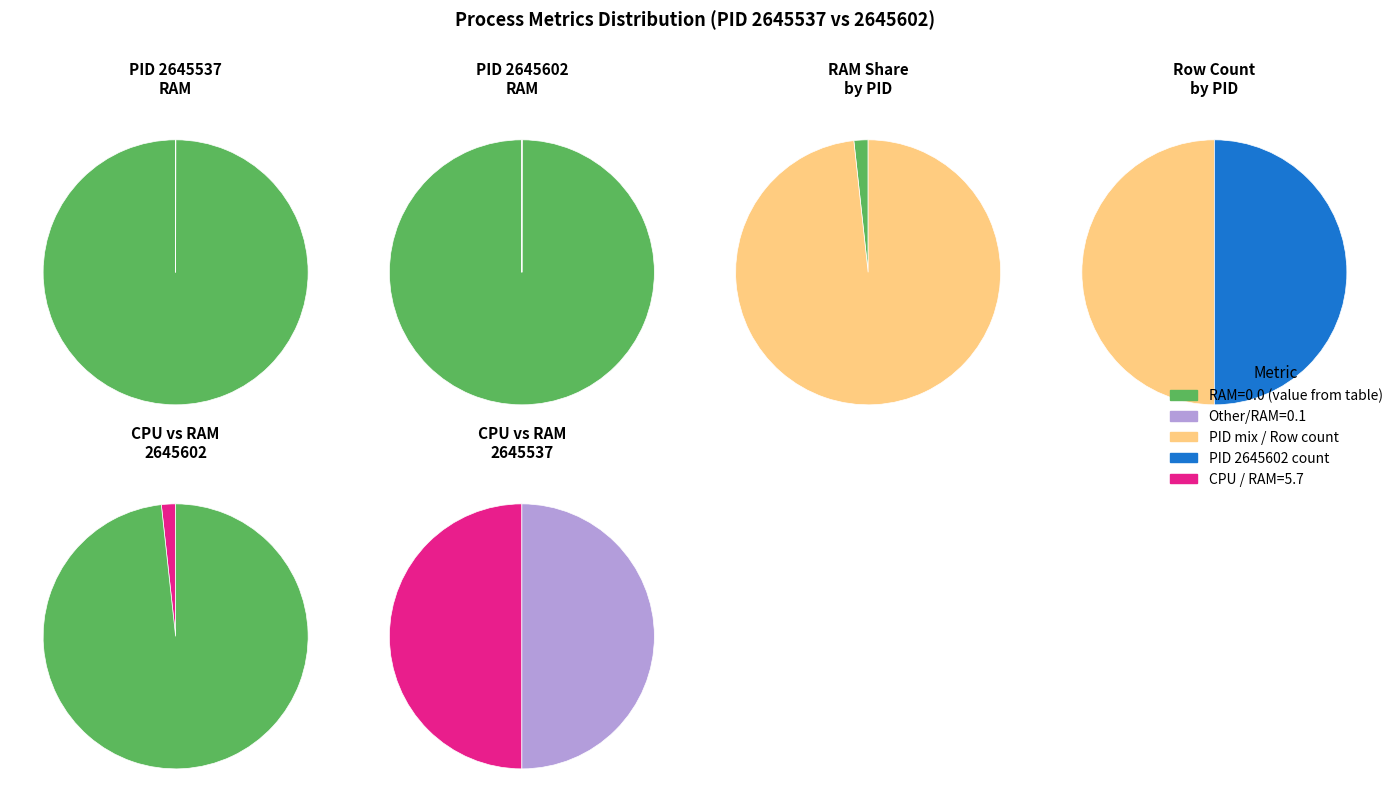

To the nearest percent, what is the difference between the 2645602 and 2645537 slice percentages?

100%